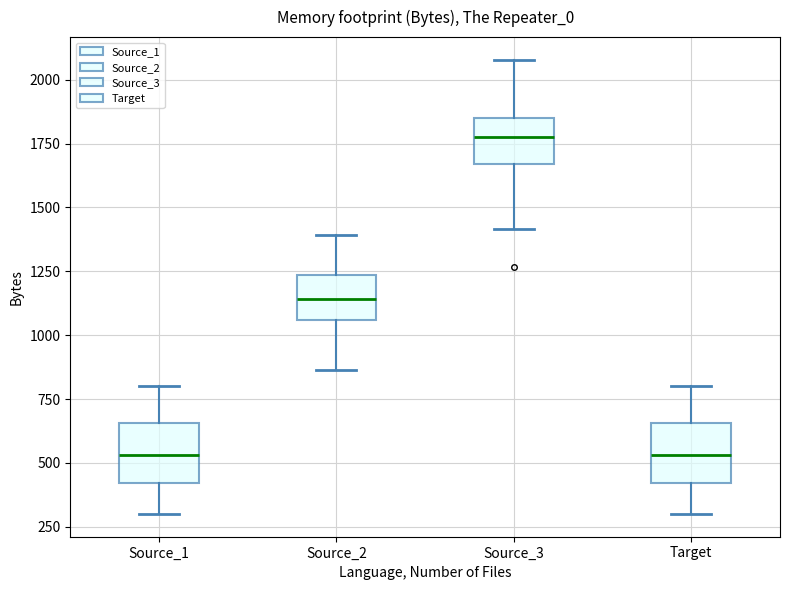

Reading left to right, transcribe this box plot: for each box, give where its median line is, the range the box spans, and where its two whiskers end, as read against the y-axis. The values are not printed on the chart, so give them approximately, as read against the axis.

Source_1: median 550, box 400 to 650, whiskers 300 to 800
Source_2: median 1150, box 1050 to 1250, whiskers 850 to 1400
Source_3: median 1800, box 1650 to 1850, whiskers 1400 to 2100
Target: median 550, box 400 to 650, whiskers 300 to 800